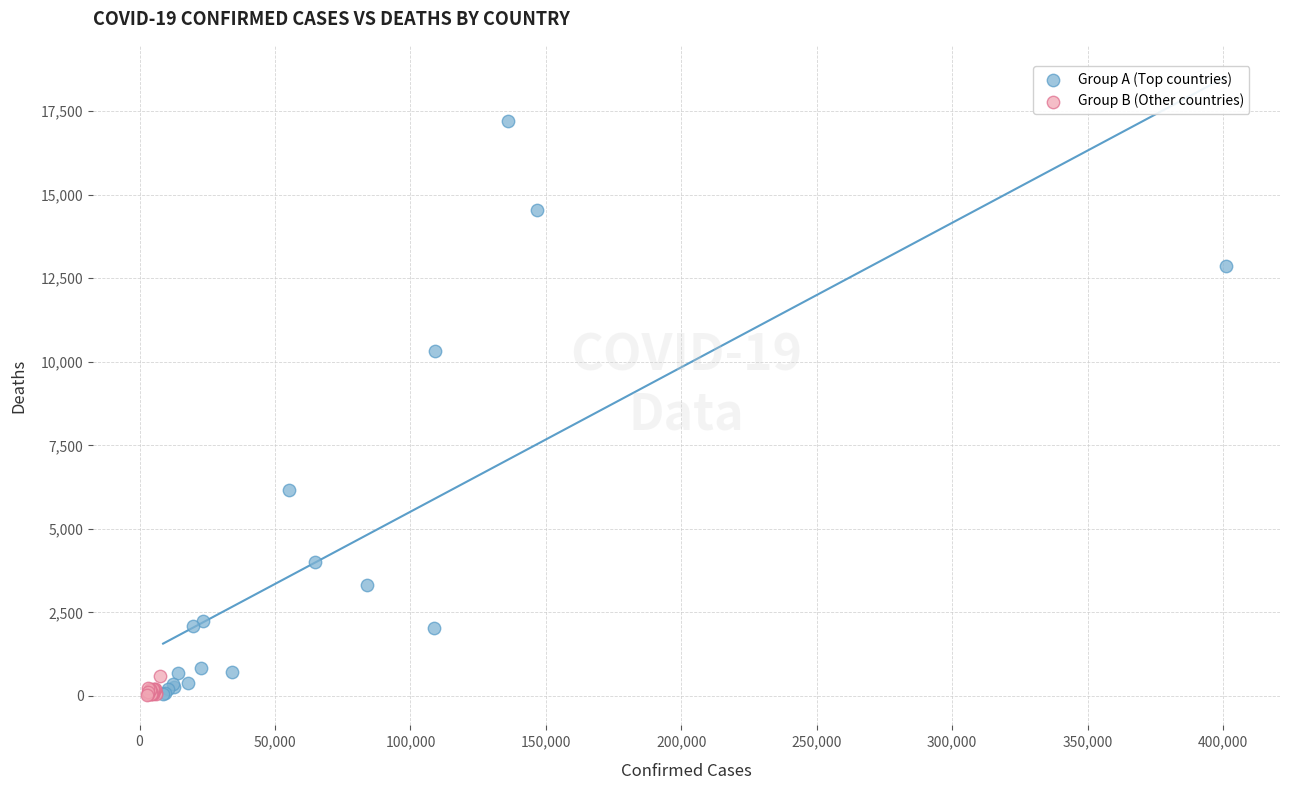

Which series has the widest spread of Y values?

Group A (Top countries)